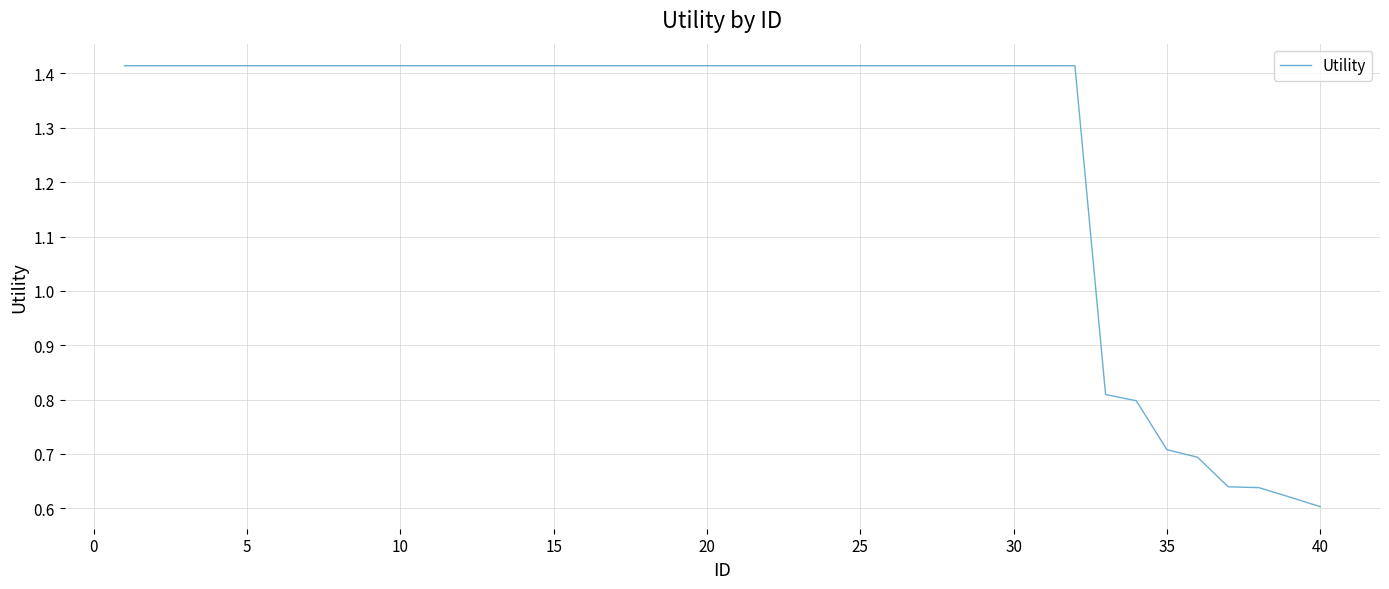

How many values are between 1 and 2?

32